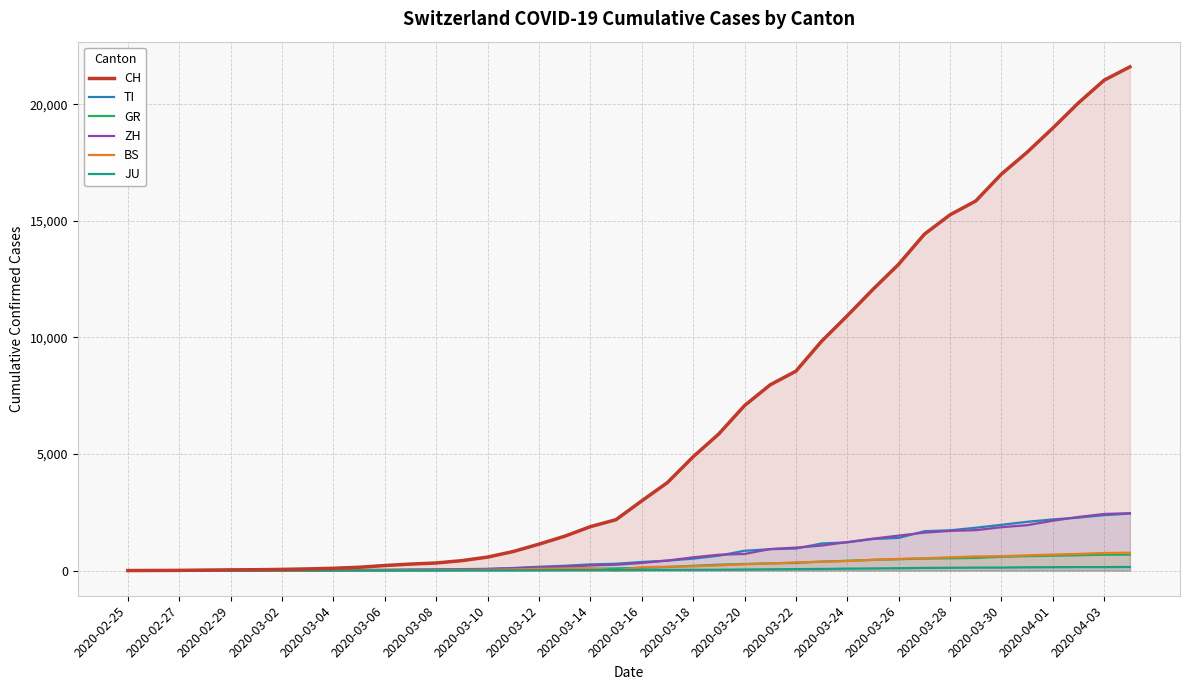

What is the maximum value for CH?

21605